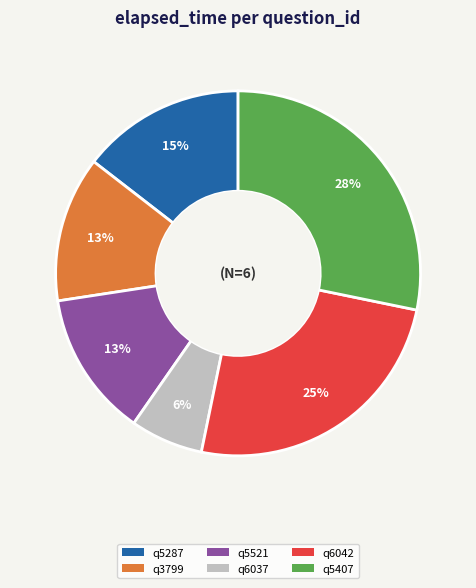

Does any single category account for the majority?

No